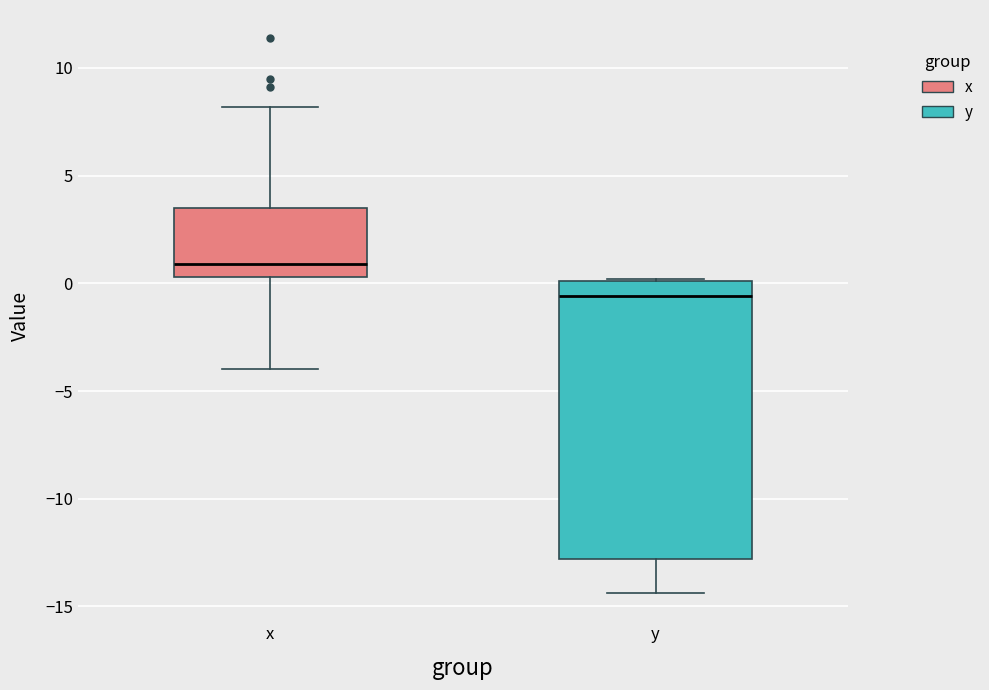

Reading left to right, transcribe this box plot: for each box, give where its median line is, the range the box spans, and where its two whiskers end, as read against the y-axis. The values are not printed on the chart, so give them approximately, as read against the axis.

x: median 1.0, box 0.5 to 3.5, whiskers -4.0 to 8.0
y: median -0.5, box -13.0 to 0.0, whiskers -14.5 to 0.0